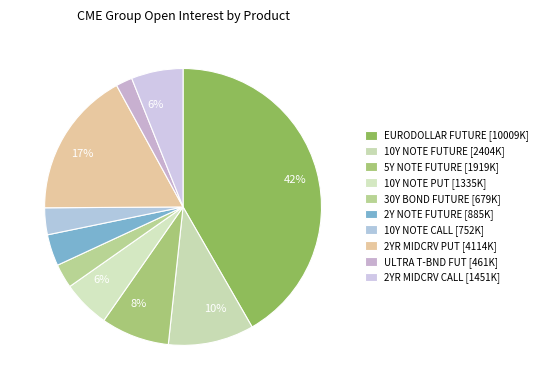

True or false: 2YR MIDCRV CALL accounts for 1% of the total.

False